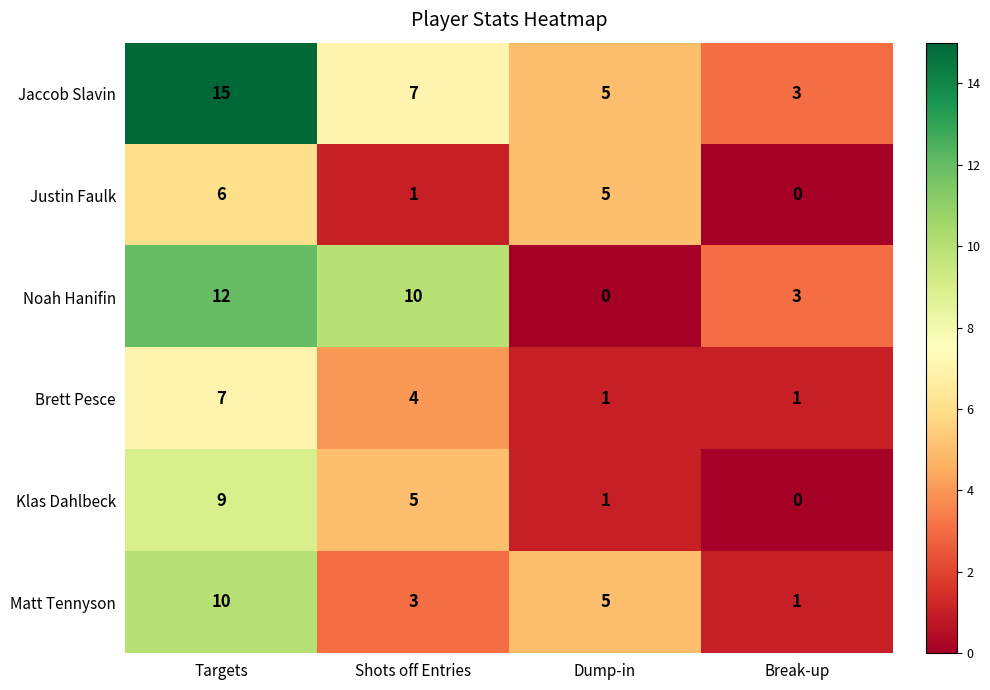

What is the difference between the second highest and minimum values in the Klas Dahlbeck series?

5